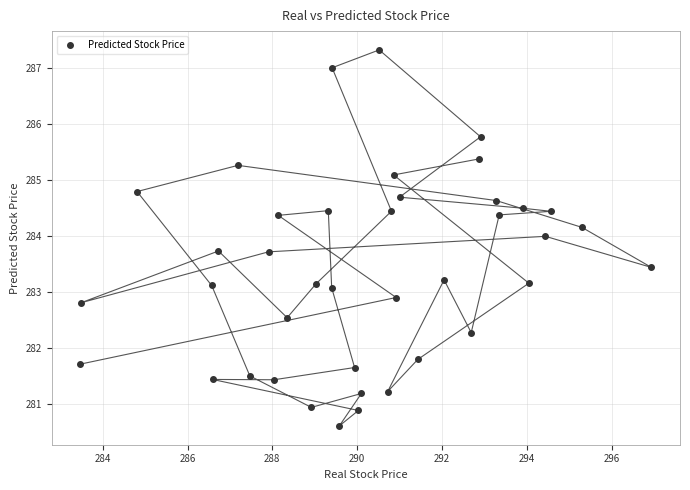

What is the range of X values (max minus min)?

13.5